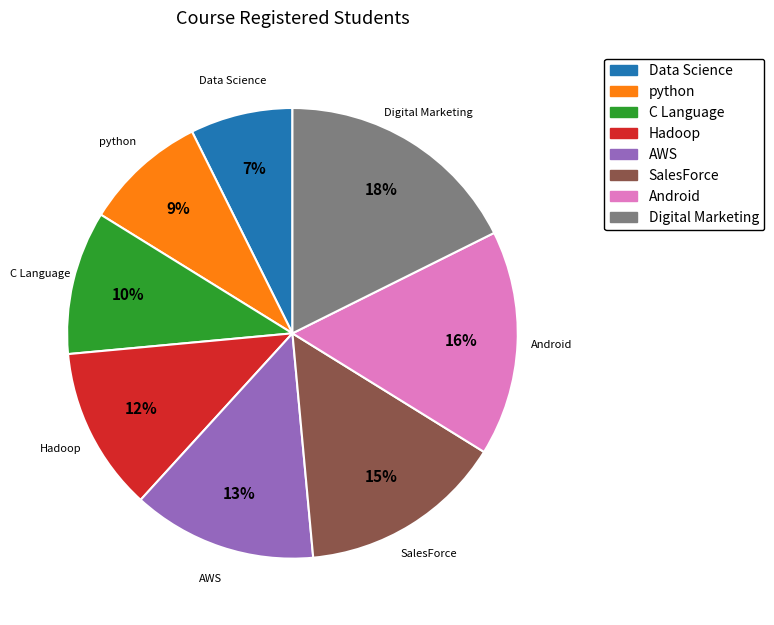

What percentage is the Data Science slice, to the nearest percent?

7%